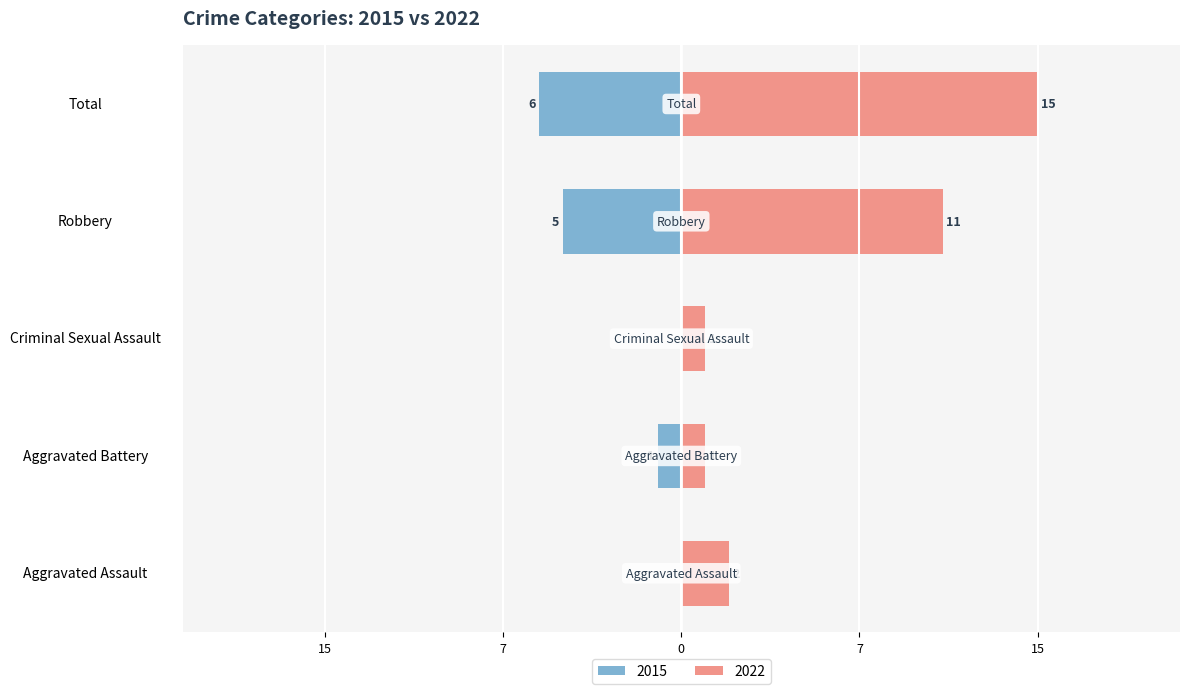

The 2018 series shows 9 at Aggravated Battery. True or false?

False